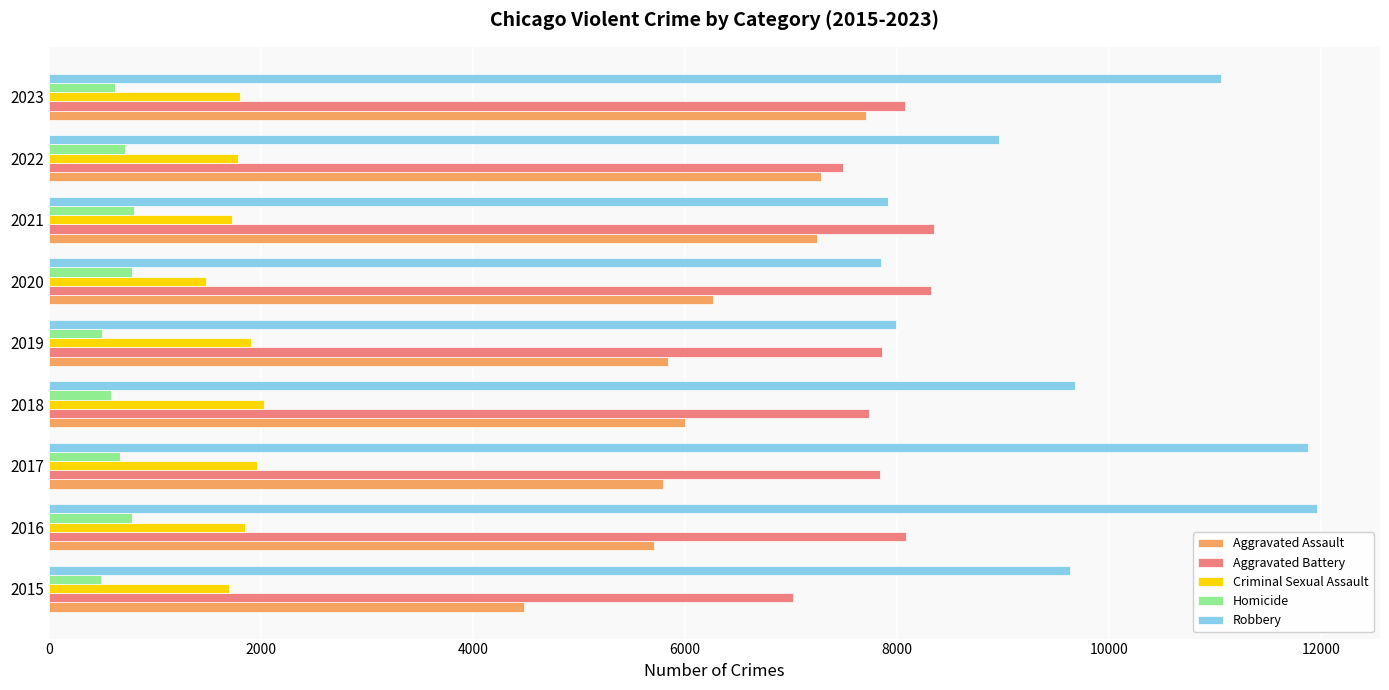

Rank the series by their maximum value, from lowest to highest.

Homicide, Criminal Sexual Assault, Aggravated Assault, Aggravated Battery, Robbery